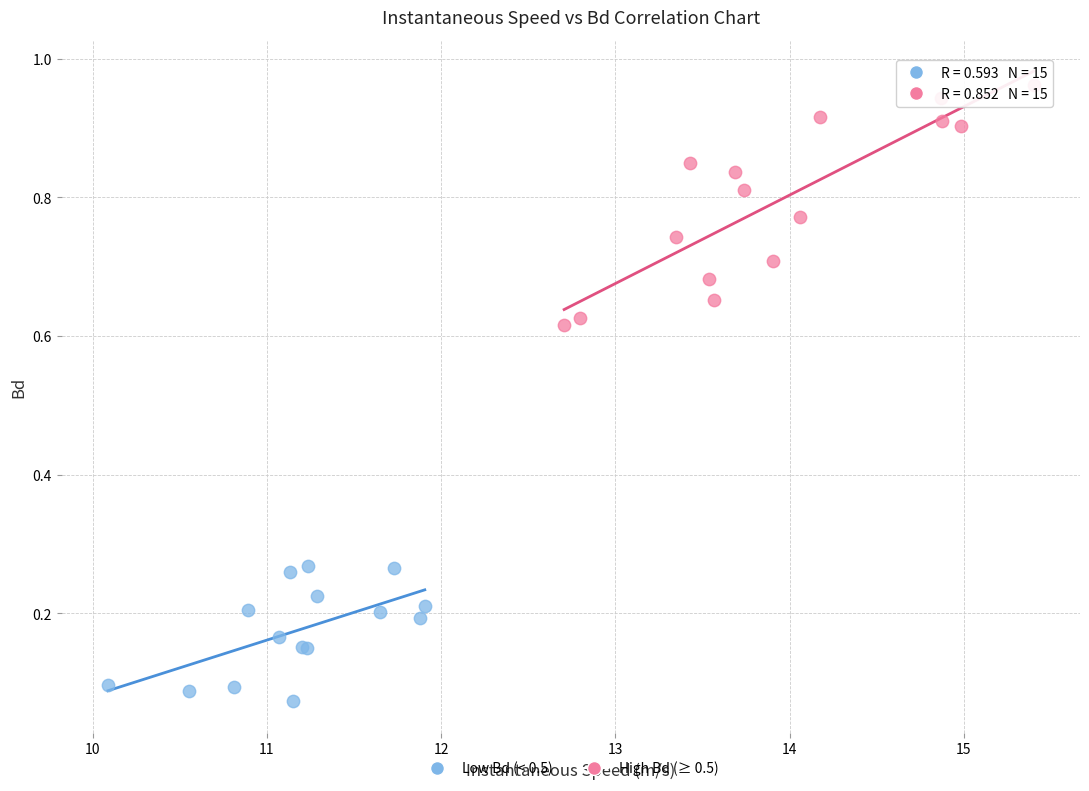

Which series reaches the maximum Y coordinate?

High Bd (≥ 0.5)